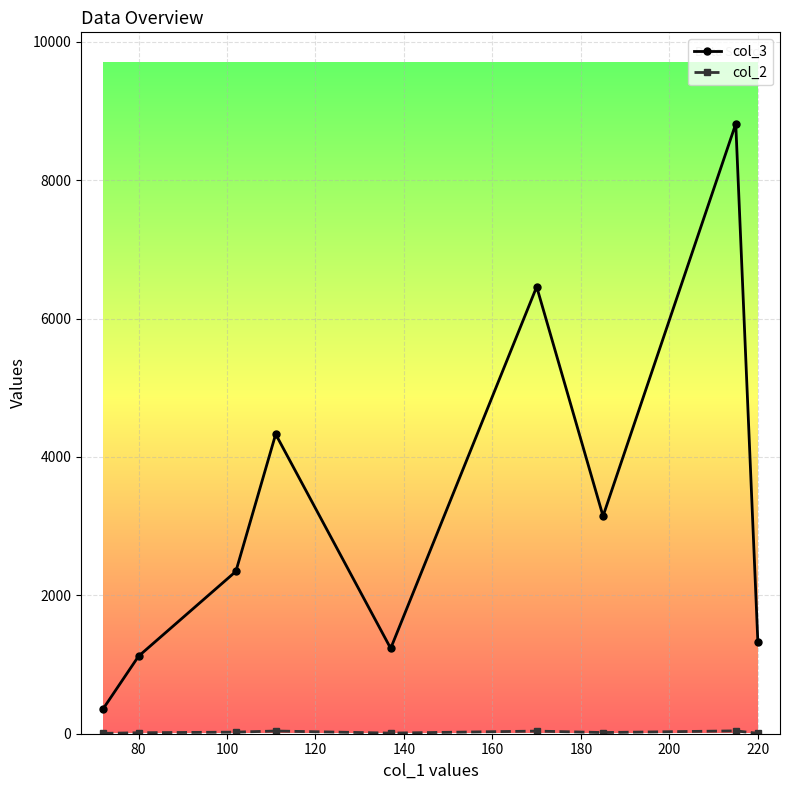

True or false: col_2 has more than 0 interior local peaks.

True